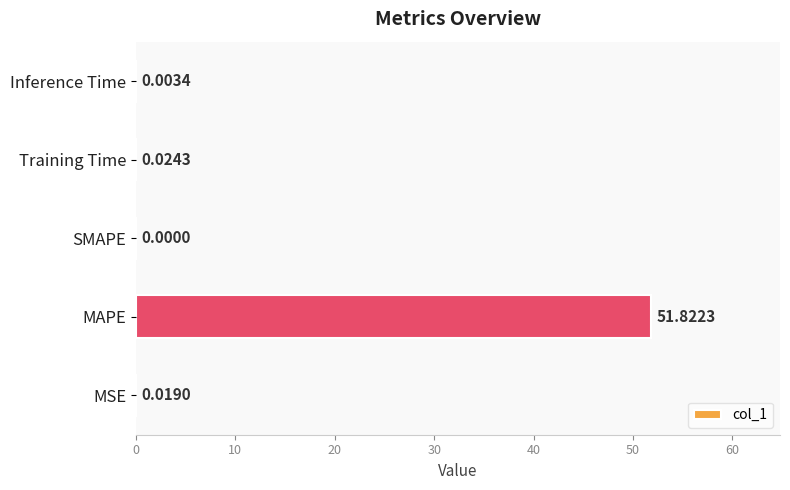

Which has a higher value, MSE or MAPE?

MAPE